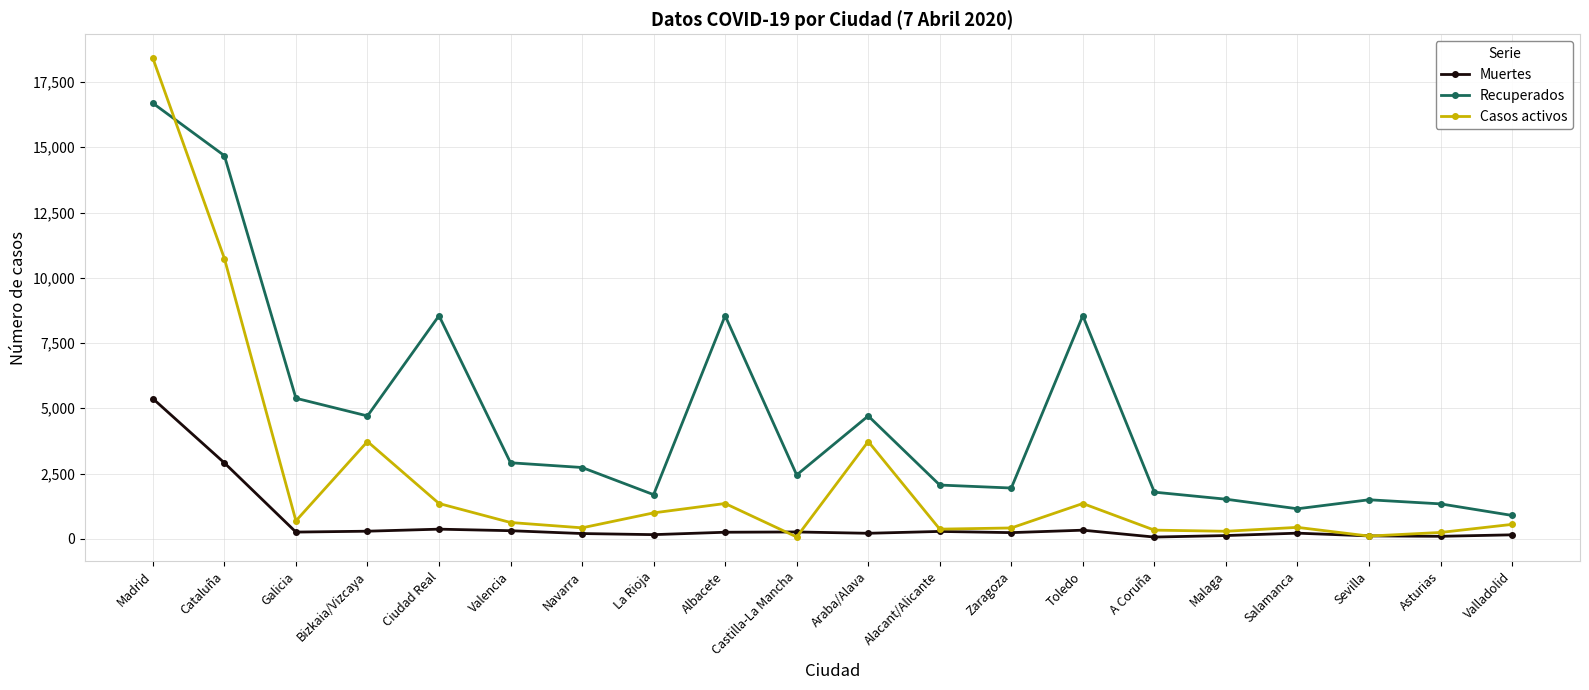

What is the average value of the Muertes series?

611